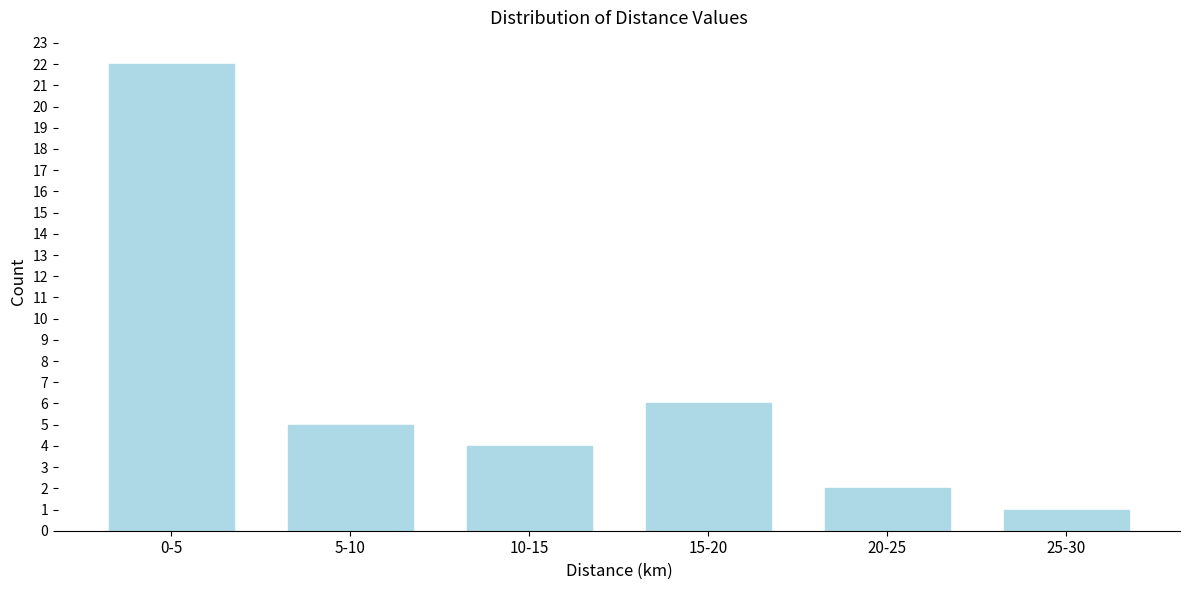

Reading left to right, extract all data points from this chart.

0-5=22	5-10=5	10-15=4	15-20=6	20-25=2	25-30=1